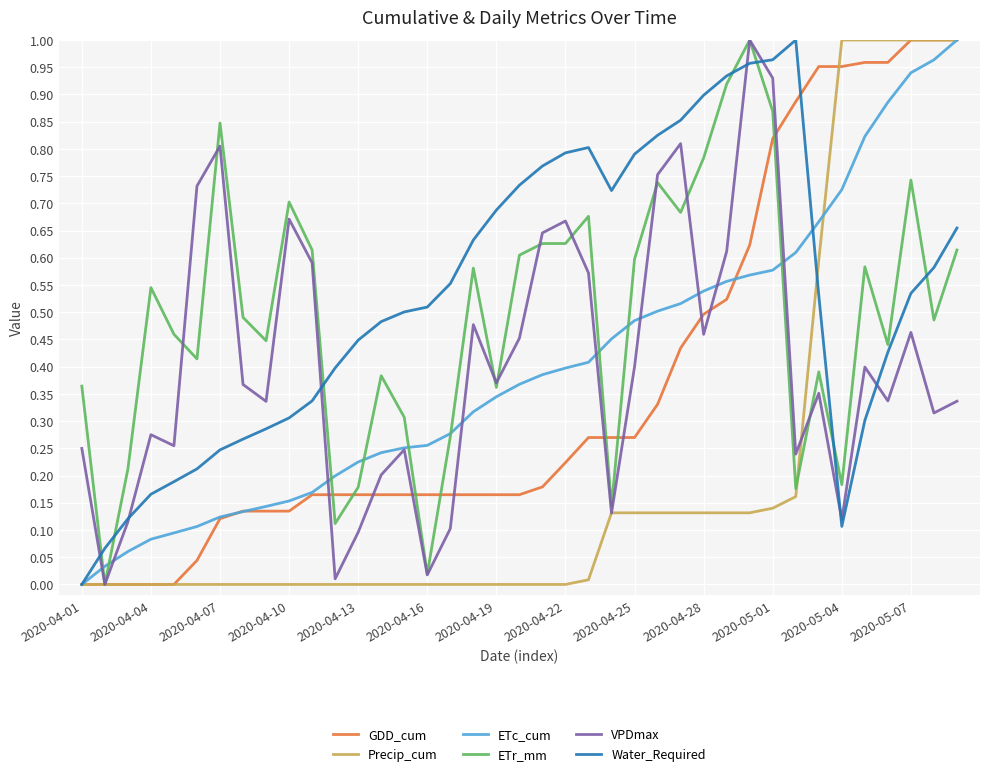

How many series are shown in this chart?

6